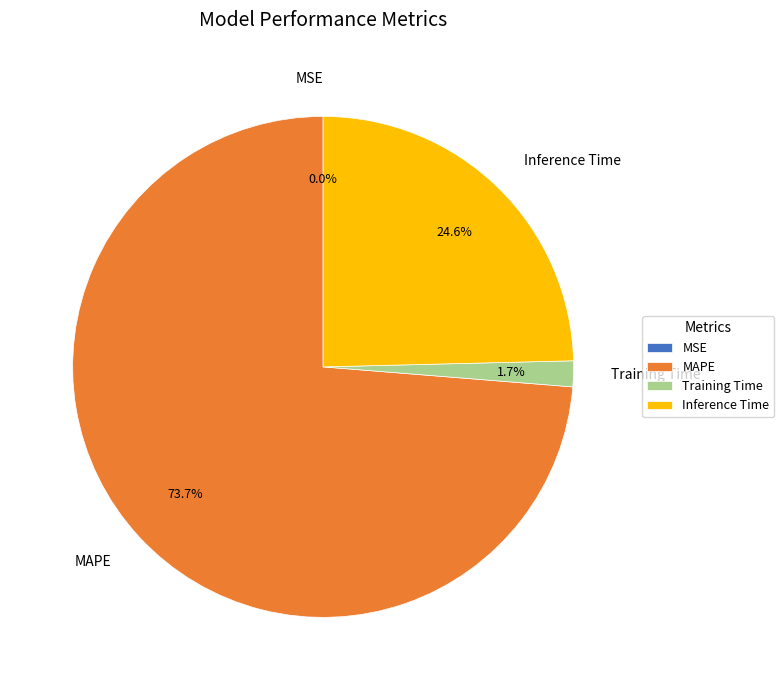

Is it true that MAPE is 74% of the pie?

True